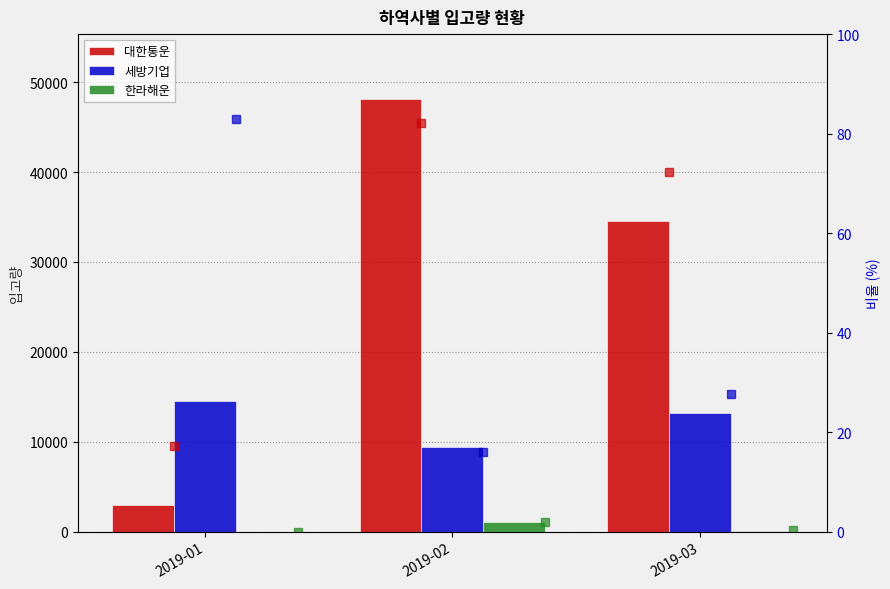

Count the number of categories in the chart.

3